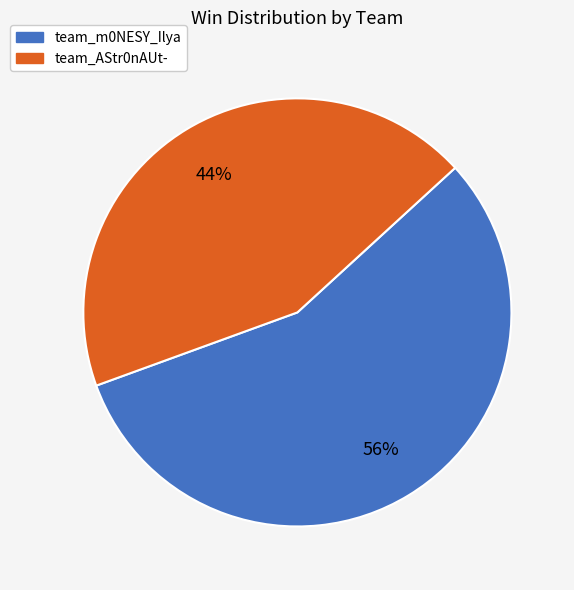

To the nearest percent, what percentage of the pie is team_AStr0nAUt-?

44%